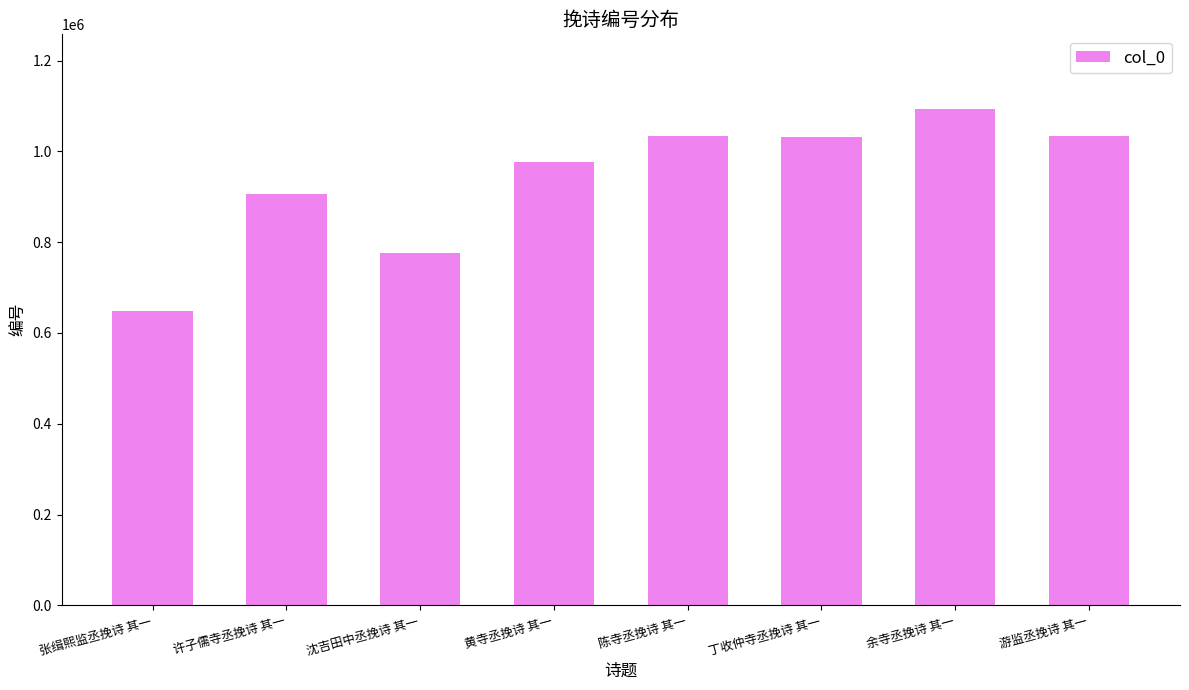

The value at 许子儒寺丞挽诗 其一 is 906074. True or false?

True